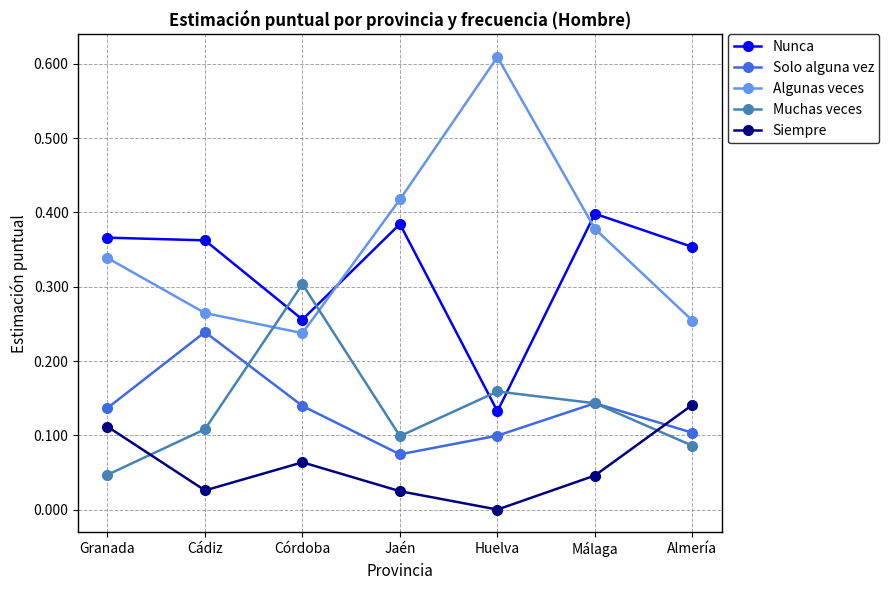

What are all the series names shown in the legend?

Nunca, Solo alguna vez, Algunas veces, Muchas veces, Siempre